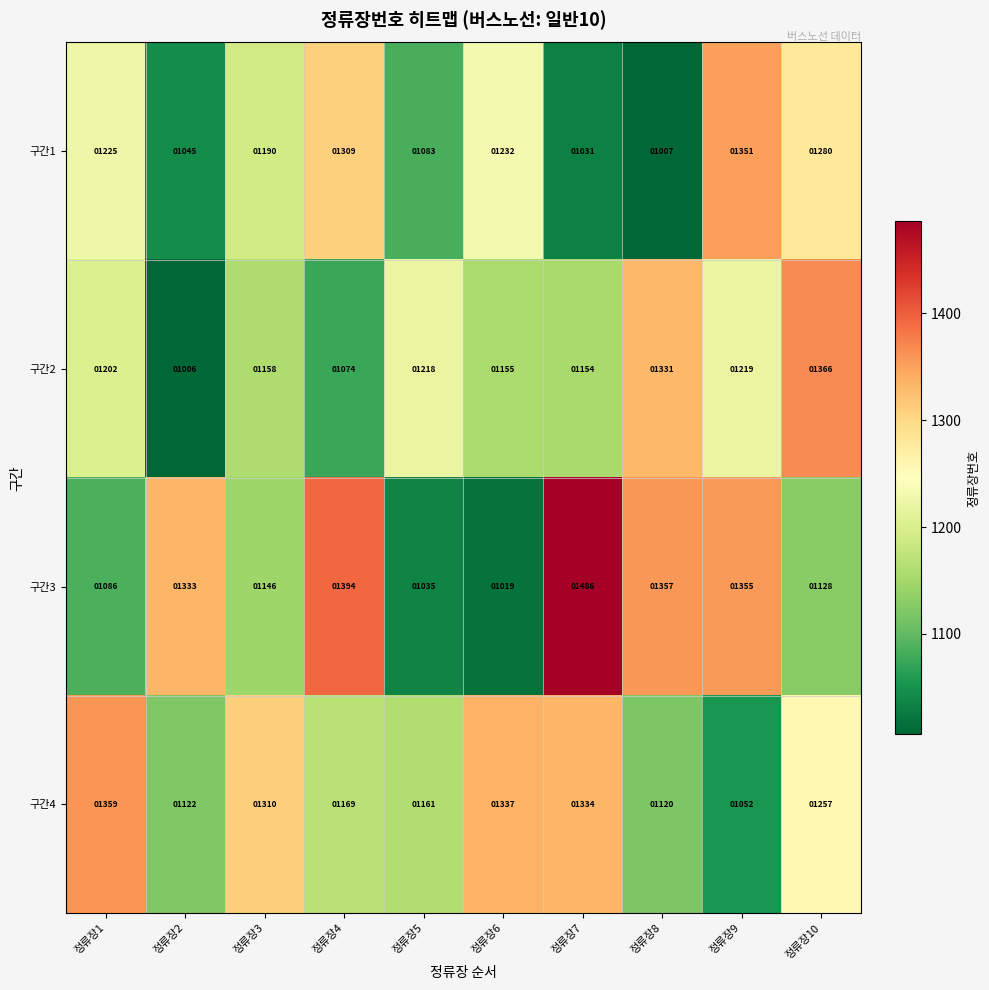

What is the difference between the highest and lowest values at 정류장10?

238